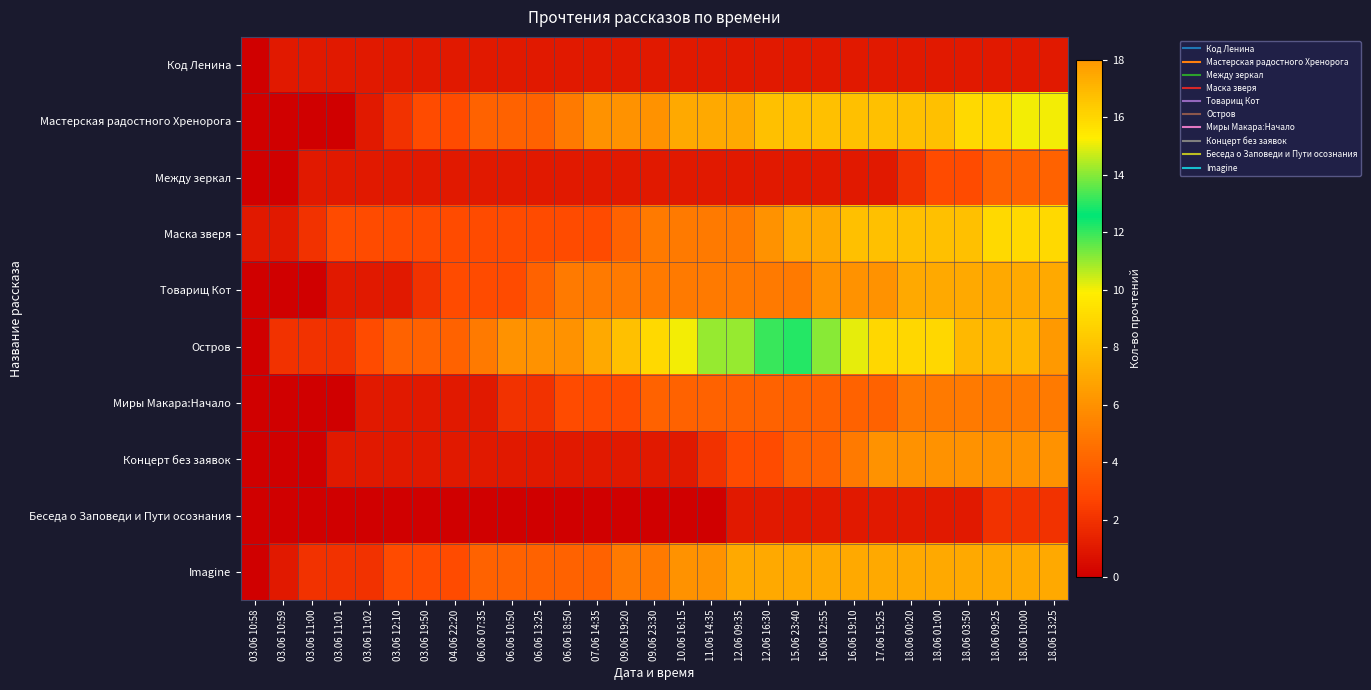

Which series has the widest spread of values?

Остров